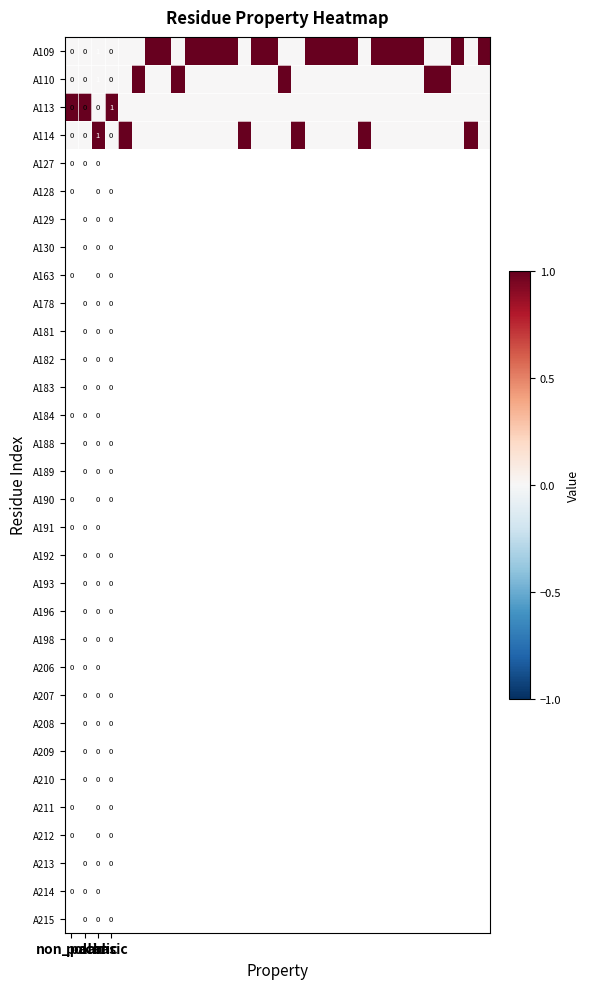

What is the maximum value shown in the chart?

1